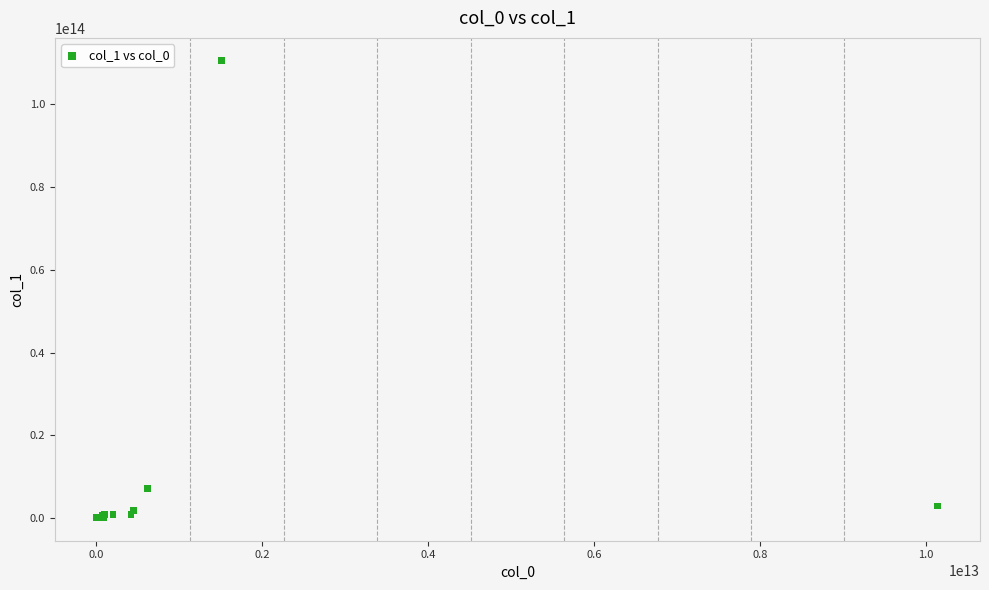

What Y value in the scatter plot is closest to 55268745342774?

7174647758549